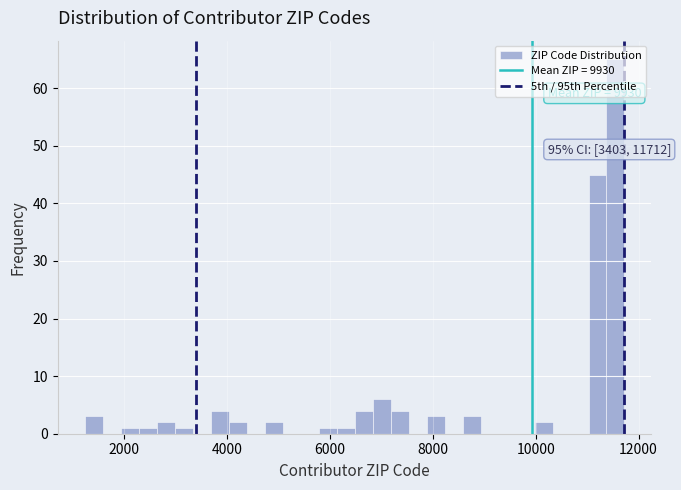

Read against the x-axis, roughly where is the centre of the tallest bar?

11600